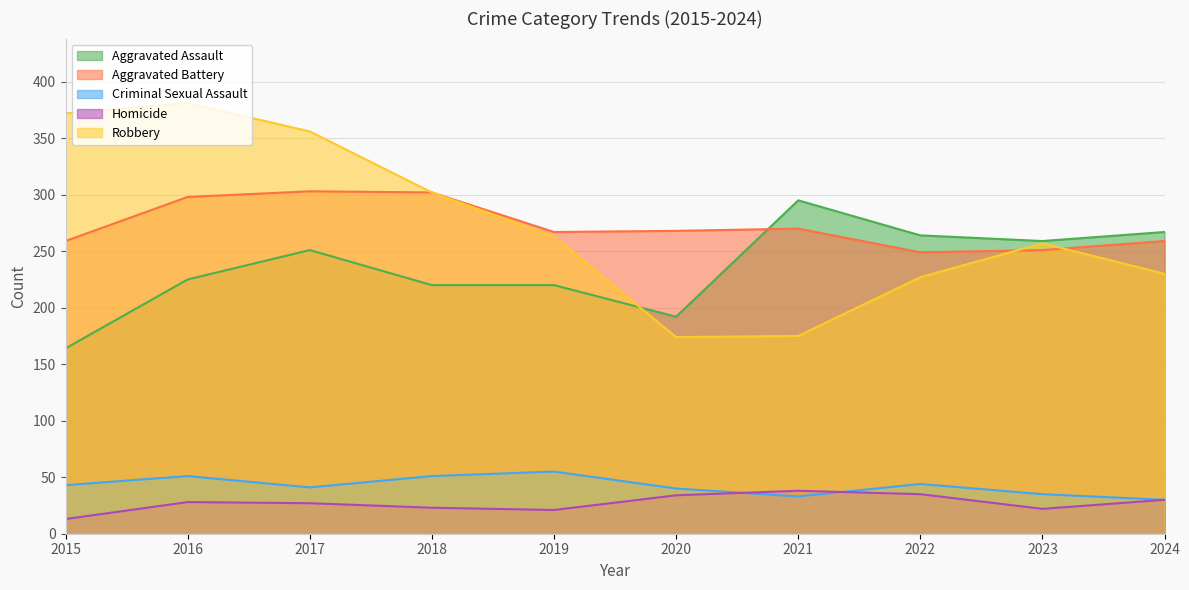

List the labels in order of Aggravated Assault value, smallest first.

2015, 2020, 2018, 2019, 2016, 2017, 2023, 2022, 2024, 2021